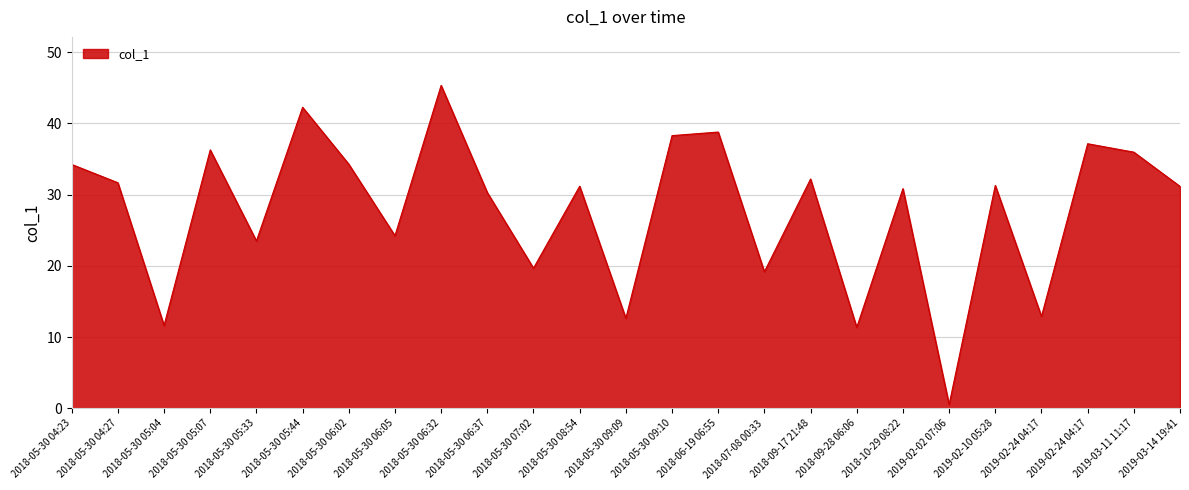

Does the chart display data point markers on the line(s)?

No